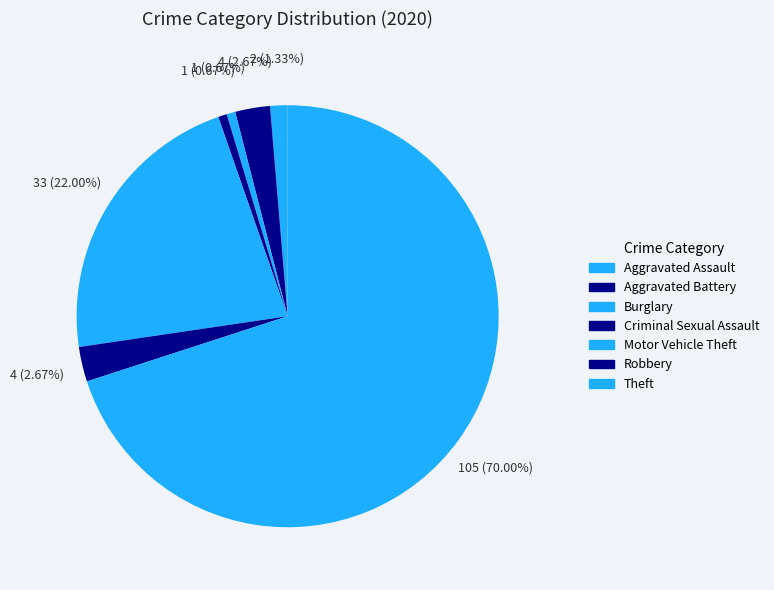

True or false: Theft accounts for 70% of the total.

True